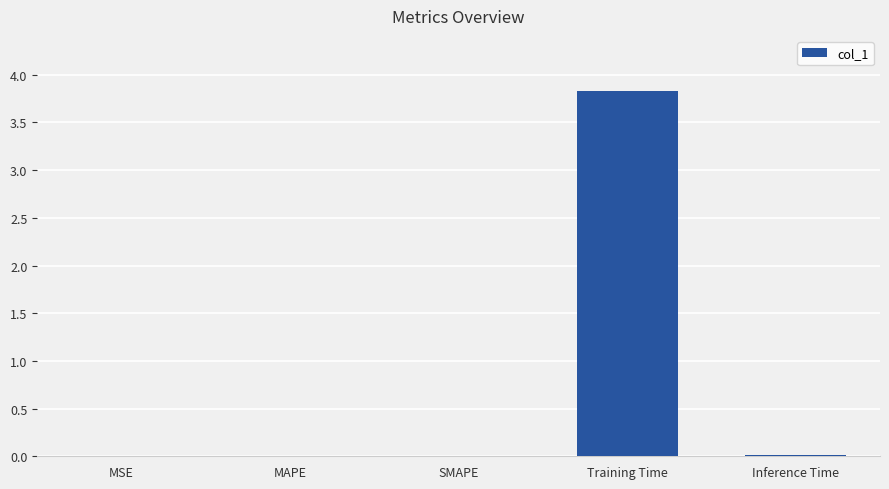

The value at MAPE is 0.0. True or false?

True